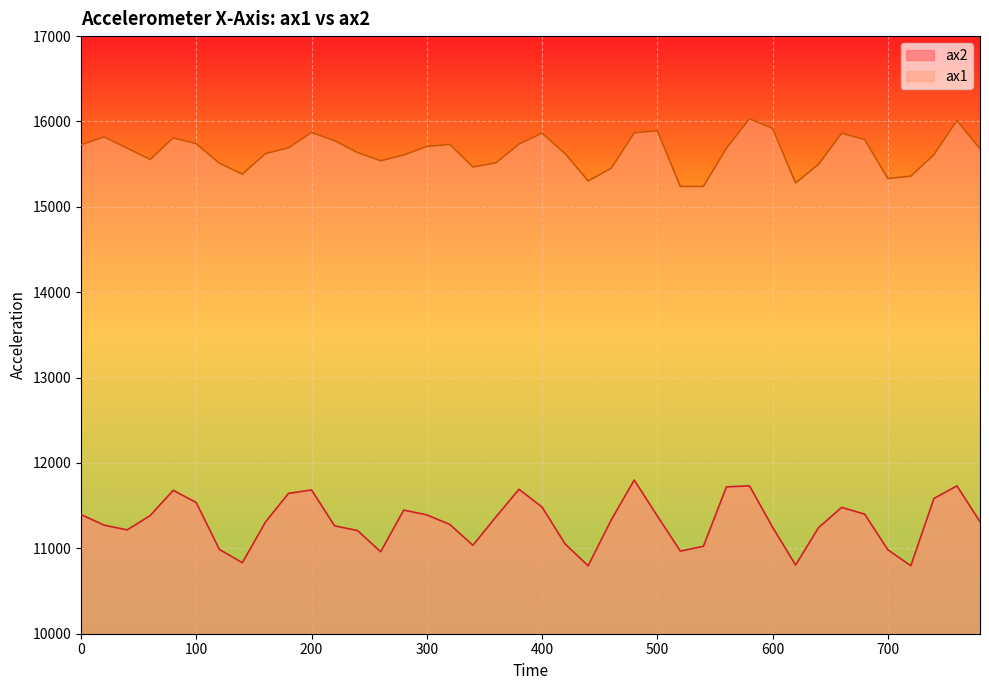

True or false: ax1 has a value of 15732 at 320.

True